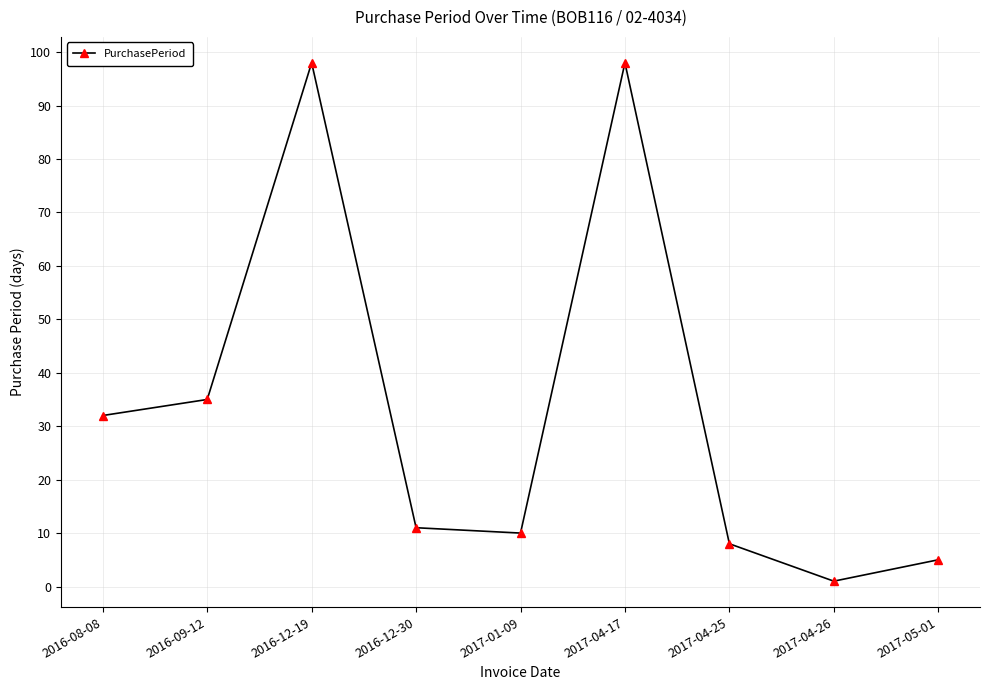

Count the number of categories in the chart.

9